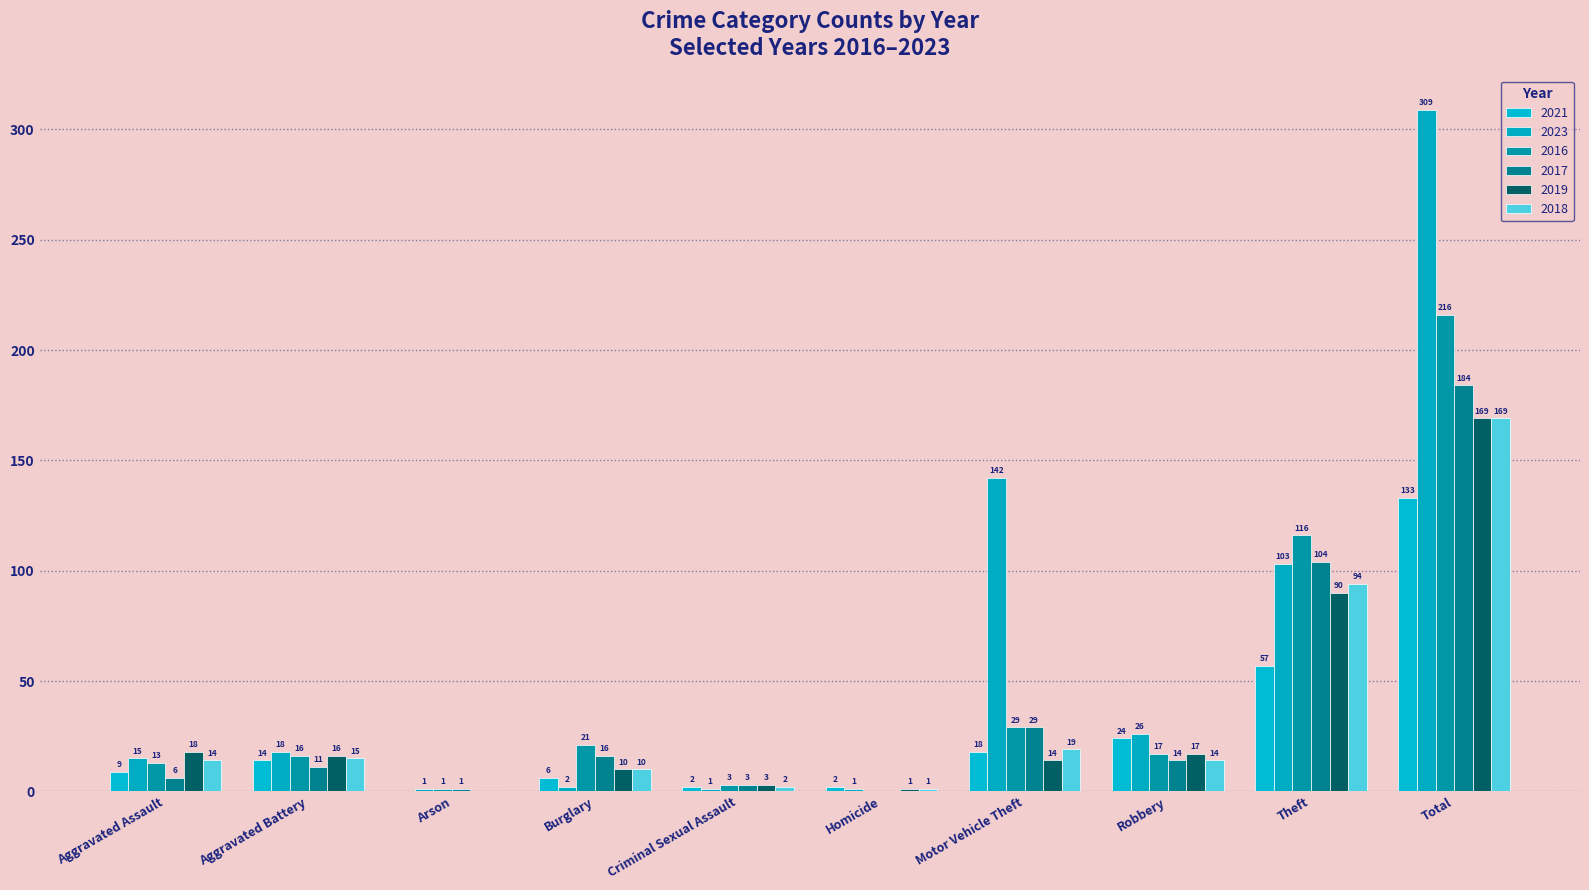

Which has a higher value, Burglary or Total?

Total